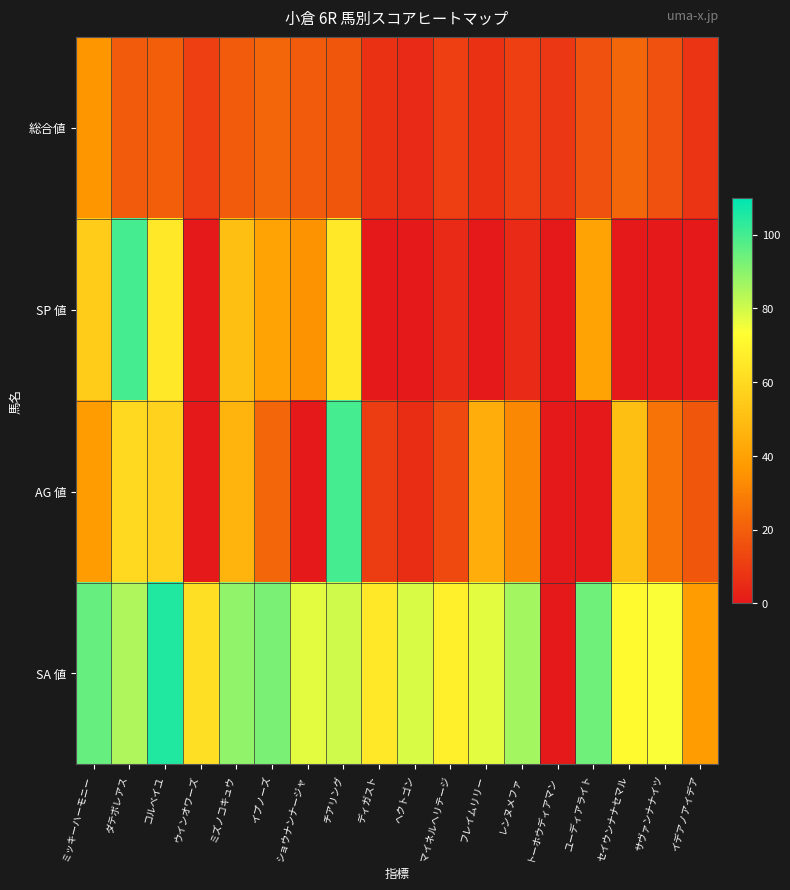

Which has a higher value, ユーディアライト or ミッキーハーモニー?

ミッキーハーモニー